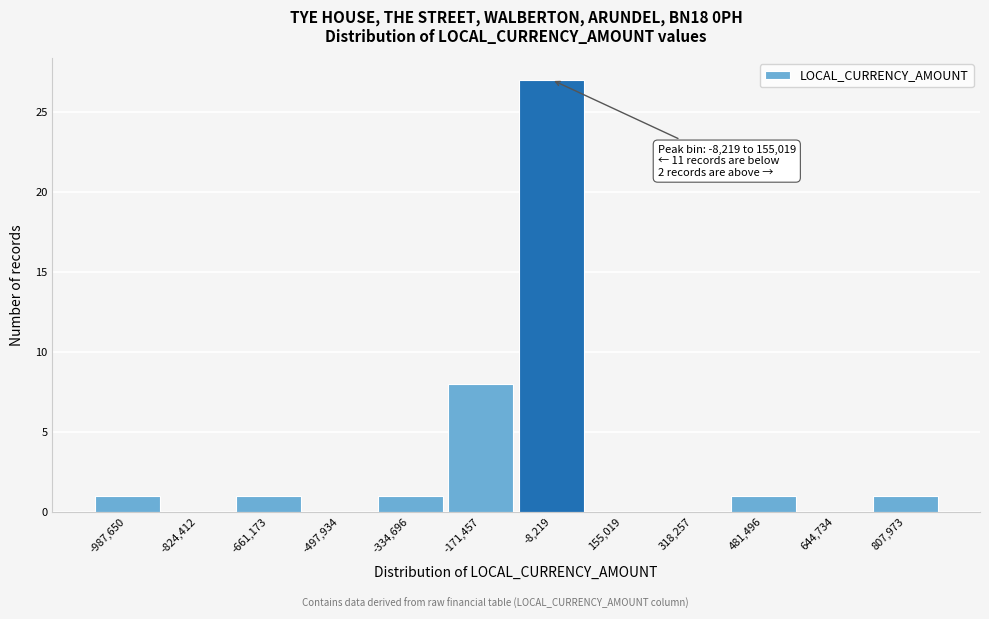

Reading right to left, extract all data points from this chart.

807,973=1	644,734=0	481,496=1	318,257=0	155,019=0	-8,219=27	-171,457=8	-334,696=1	-497,934=0	-661,173=1	-824,412=0	-987,650=1